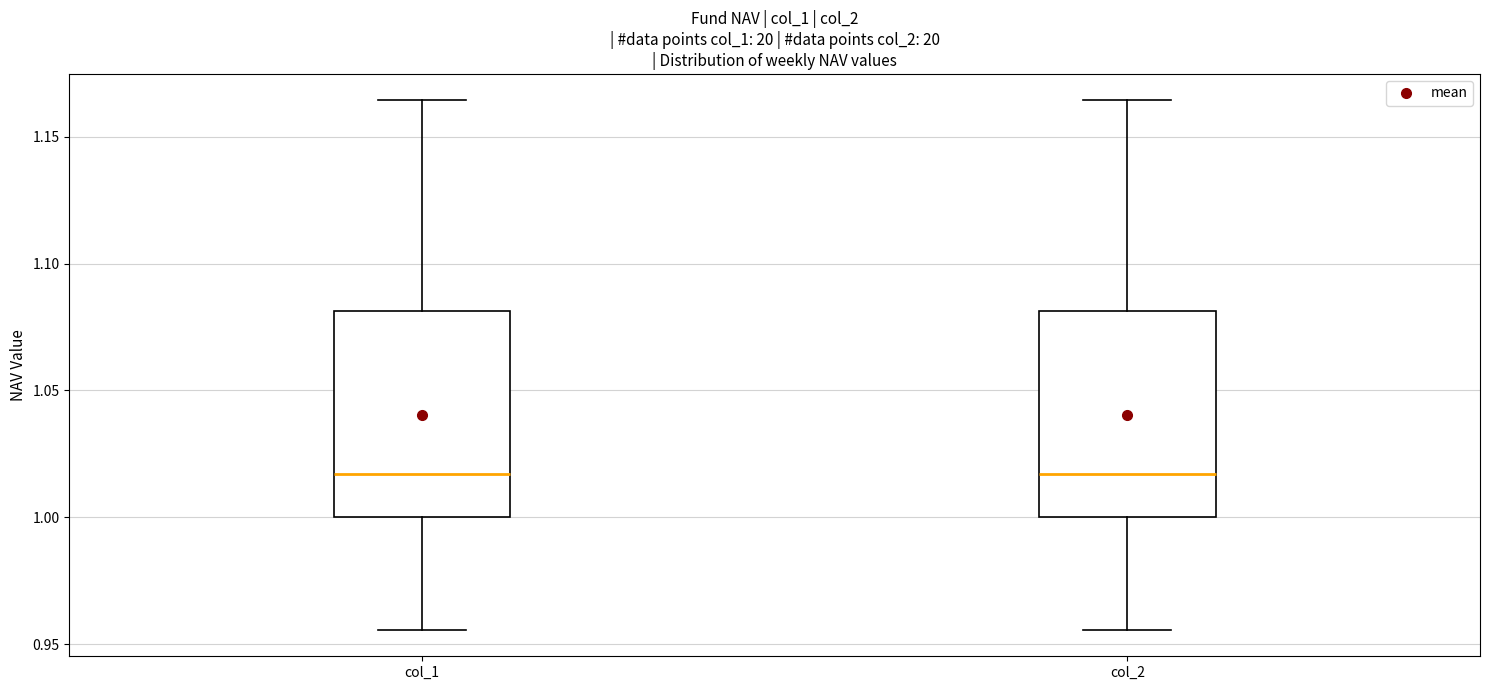

Where does the lower whisker of the box for col_1 end on the y-axis? The values are not printed on the chart, so give them approximately, as read against the axis.

0.955